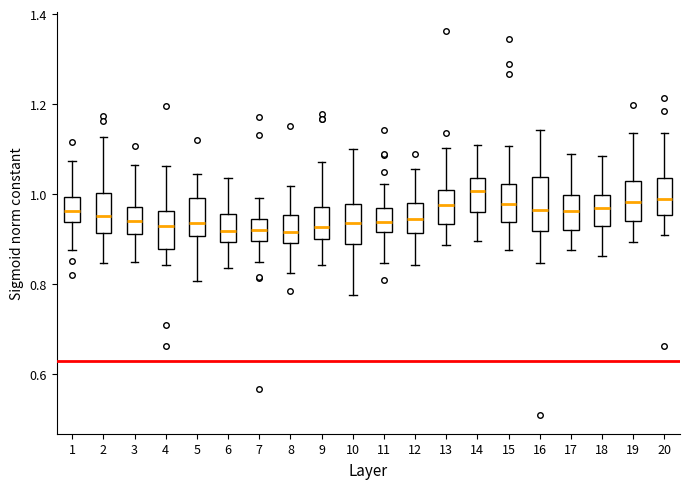

Reading left to right, transcribe this box plot: for each box, give where its median line is, the range the box spans, and where its two whiskers end, as read against the y-axis. The values are not printed on the chart, so give them approximately, as read against the axis.

1: median 0.96, box 0.94 to 1.00, whiskers 0.88 to 1.08
2: median 0.96, box 0.92 to 1.00, whiskers 0.84 to 1.12
3: median 0.94, box 0.92 to 0.98, whiskers 0.84 to 1.06
4: median 0.92, box 0.88 to 0.96, whiskers 0.84 to 1.06
5: median 0.94, box 0.90 to 1.00, whiskers 0.80 to 1.04
6: median 0.92, box 0.90 to 0.96, whiskers 0.84 to 1.04
7: median 0.92, box 0.90 to 0.94, whiskers 0.84 to 1.00
8: median 0.92, box 0.90 to 0.96, whiskers 0.82 to 1.02
9: median 0.92, box 0.90 to 0.98, whiskers 0.84 to 1.08
10: median 0.94, box 0.90 to 0.98, whiskers 0.78 to 1.10
11: median 0.94, box 0.92 to 0.96, whiskers 0.84 to 1.02
12: median 0.94, box 0.92 to 0.98, whiskers 0.84 to 1.06
13: median 0.98, box 0.94 to 1.00, whiskers 0.88 to 1.10
14: median 1.00, box 0.96 to 1.04, whiskers 0.90 to 1.12
15: median 0.98, box 0.94 to 1.02, whiskers 0.88 to 1.10
16: median 0.96, box 0.92 to 1.04, whiskers 0.84 to 1.14
17: median 0.96, box 0.92 to 1.00, whiskers 0.88 to 1.08
18: median 0.98, box 0.92 to 1.00, whiskers 0.86 to 1.08
19: median 0.98, box 0.94 to 1.02, whiskers 0.90 to 1.14
20: median 0.98, box 0.96 to 1.04, whiskers 0.90 to 1.14